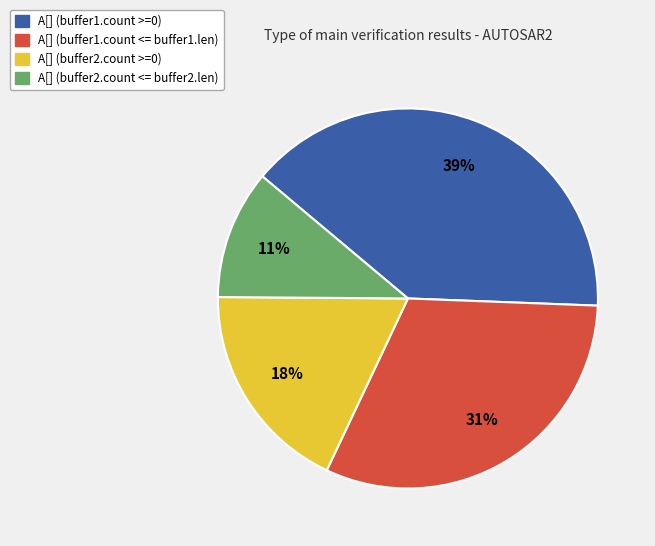

Which has a higher value, A[] (buffer2.count <= buffer2.len) or A[] (buffer1.count >=0)?

A[] (buffer1.count >=0)